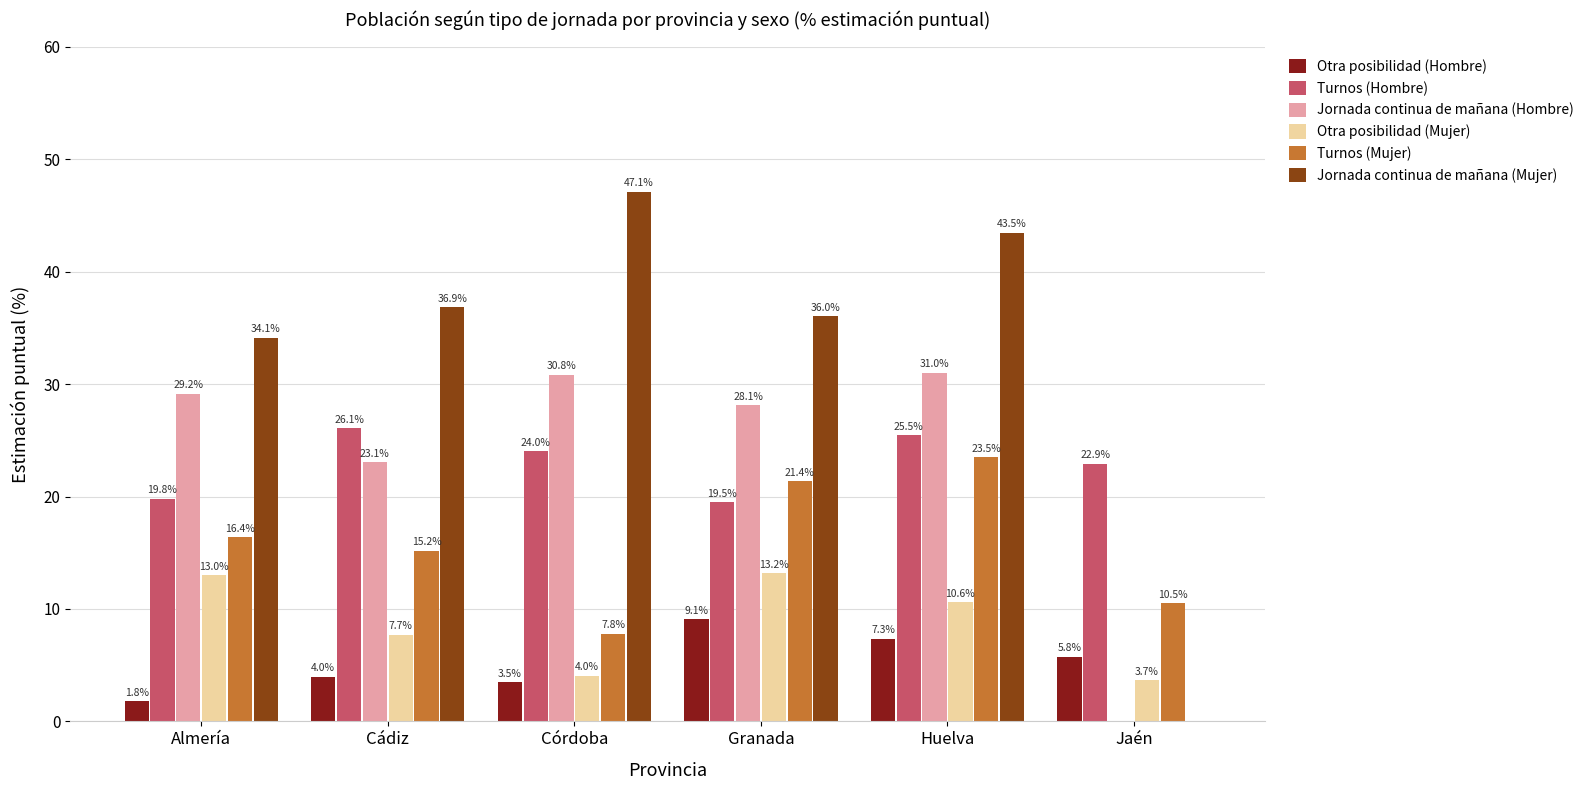

What is the average value of the Otra posibilidad (Mujer) series?

8.7